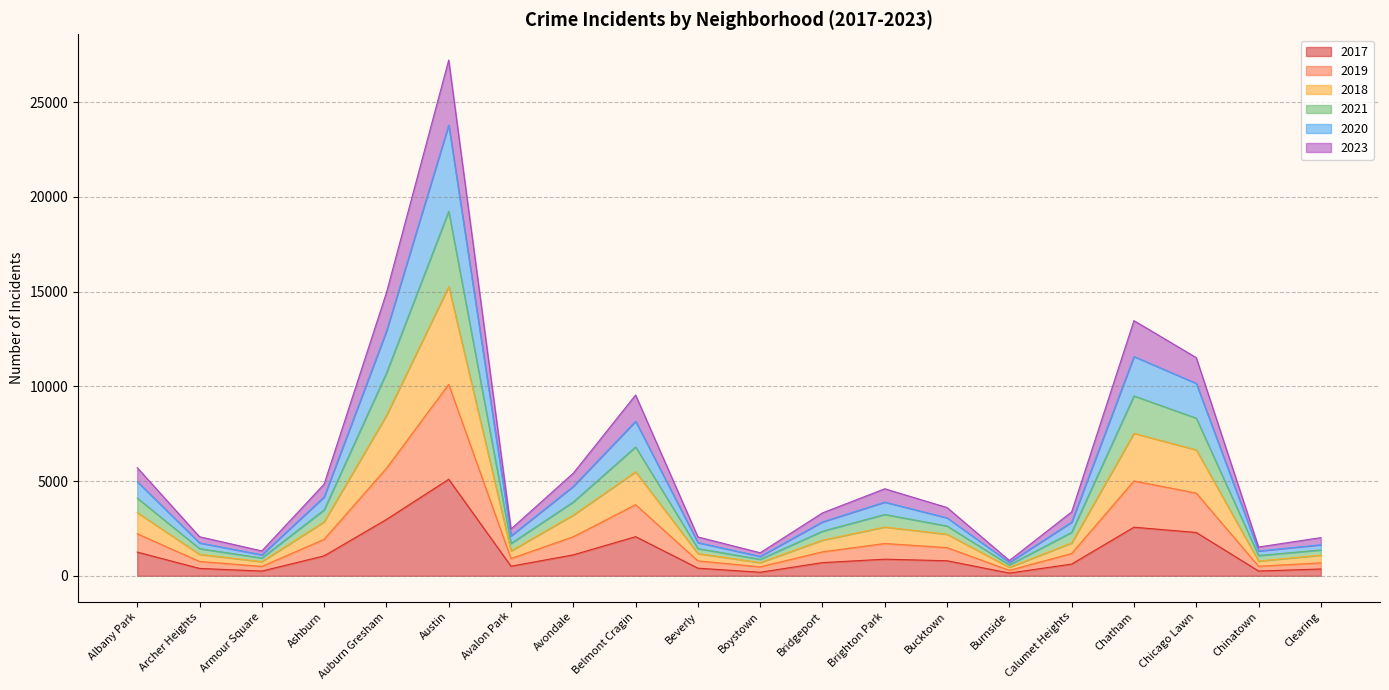

True or false: 2018 and 2023 intersect in this chart.

False